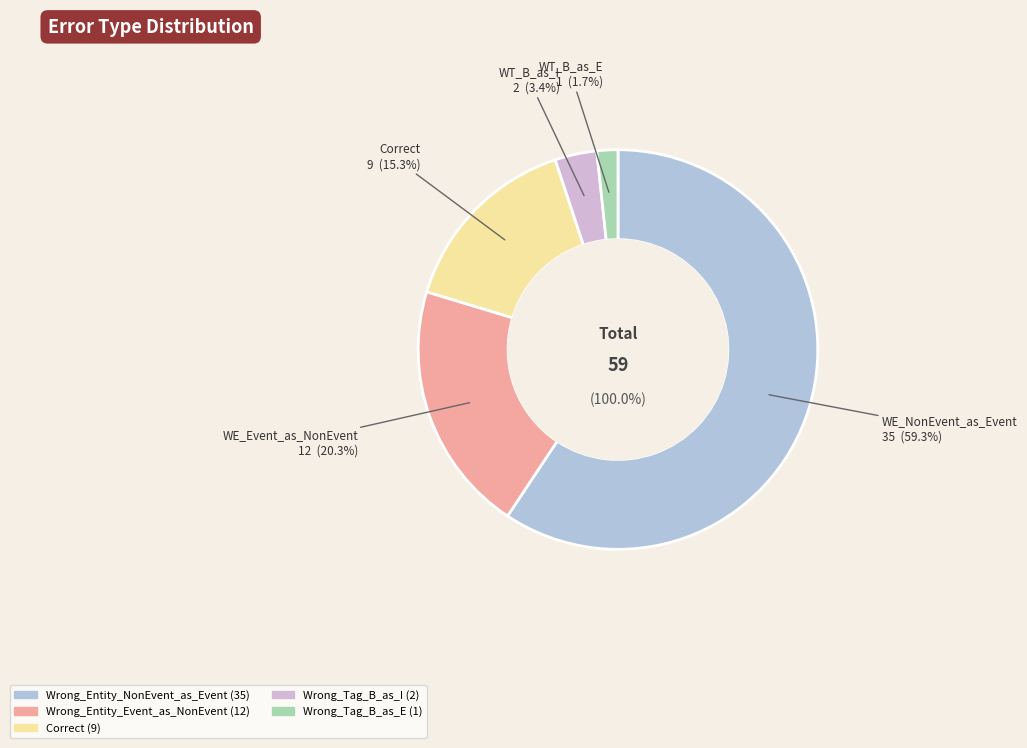

To the nearest percent, what is the difference between the Wrong_Entity_Event_as_NonEvent and Correct slice percentages?

5%